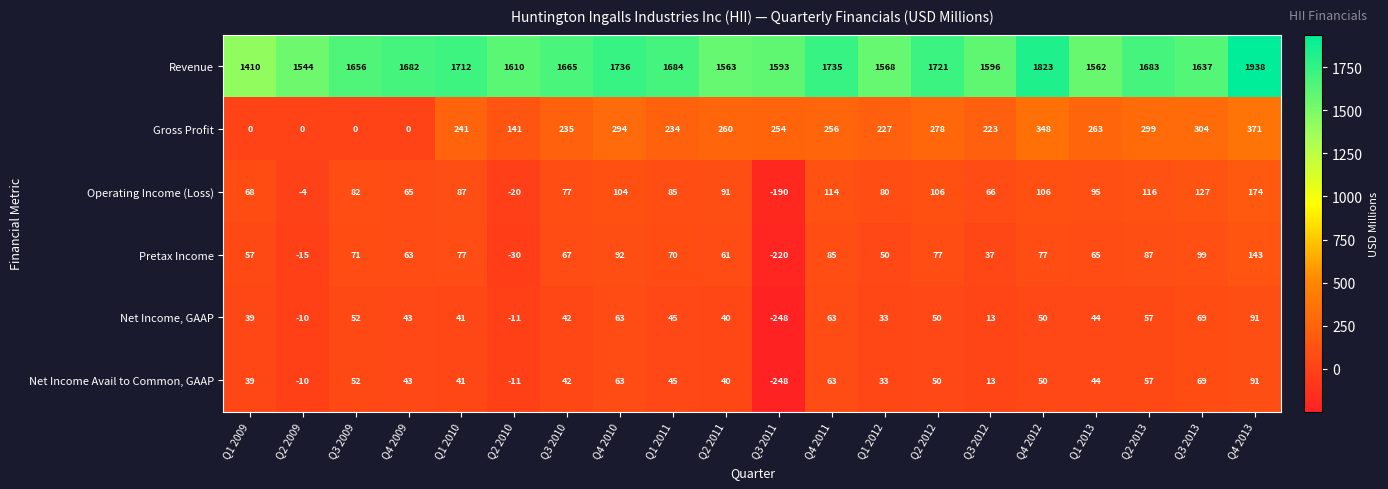

At which category is the sum across all series the highest?

Q4 2013